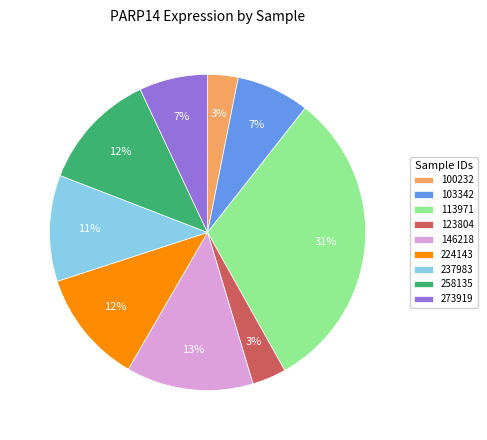

Which category has the biggest portion of the pie?

113971